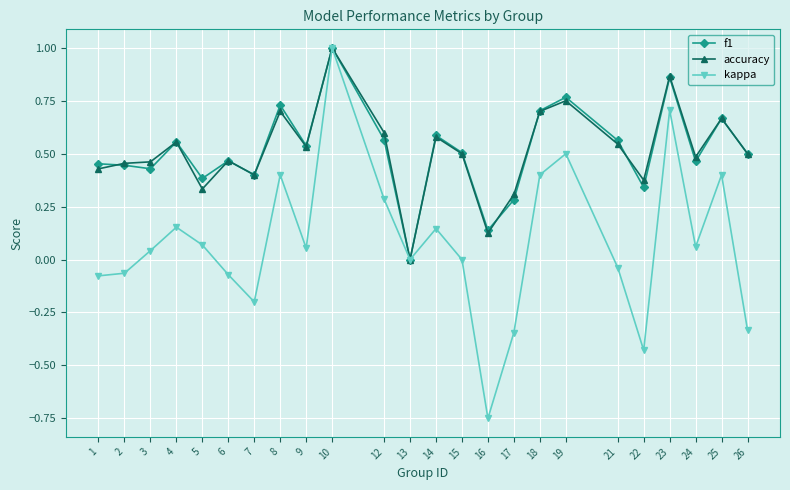

The value of accuracy at 21 is 0.8. True or false?

False